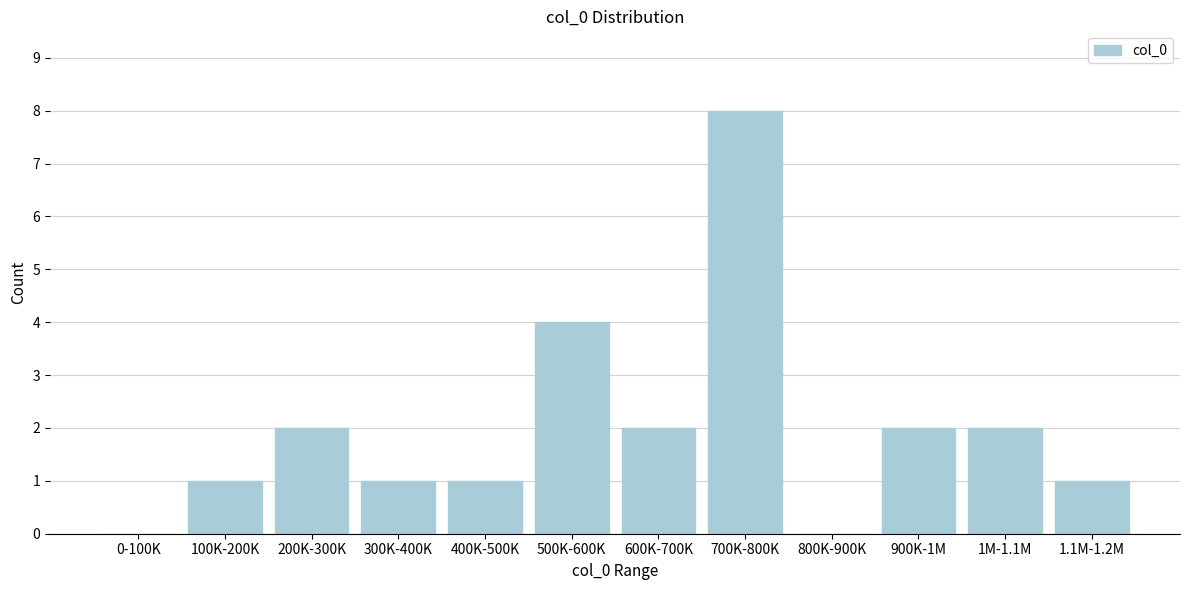

Reading left to right, list all the values displayed in this chart.

0-100K=0	100K-200K=1	200K-300K=2	300K-400K=1	400K-500K=1	500K-600K=4	600K-700K=2	700K-800K=8	800K-900K=0	900K-1M=2	1M-1.1M=2	1.1M-1.2M=1